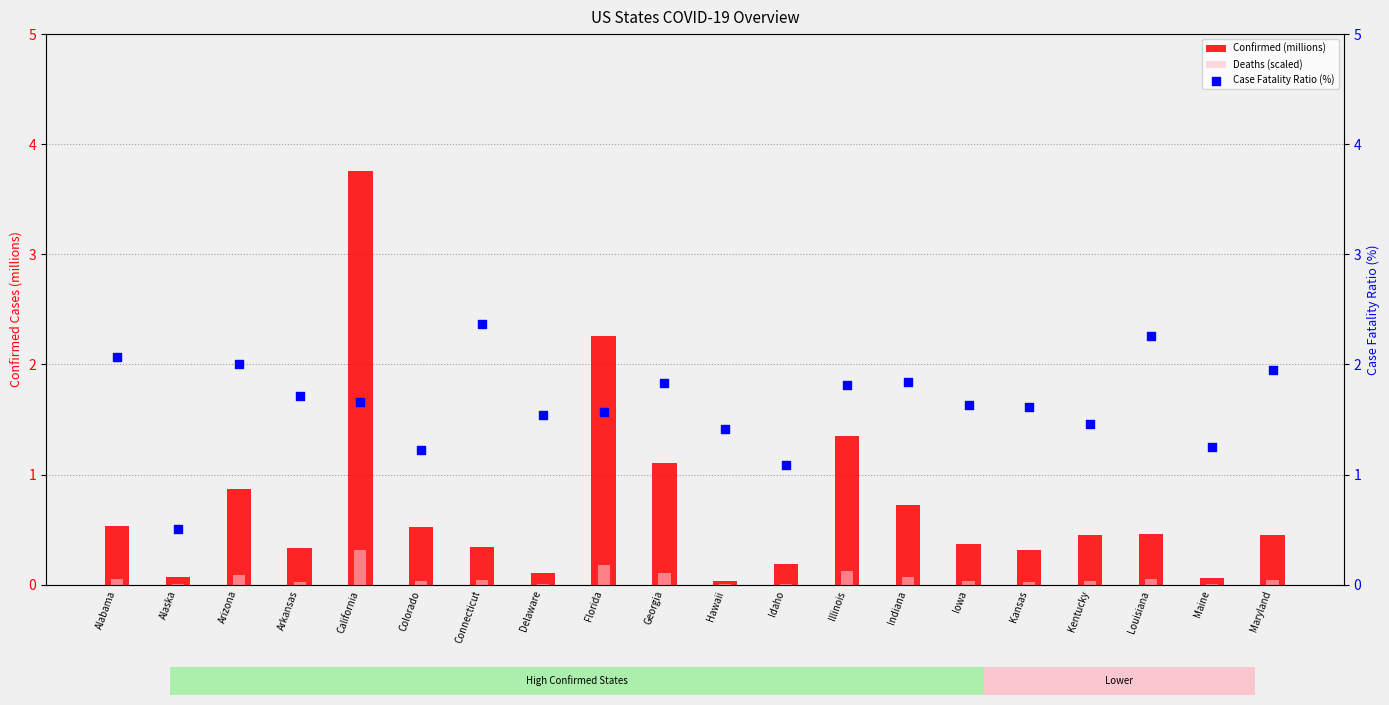

What are all the series names shown in the legend?

Confirmed (millions), Deaths (scaled), Case Fatality Ratio (%)